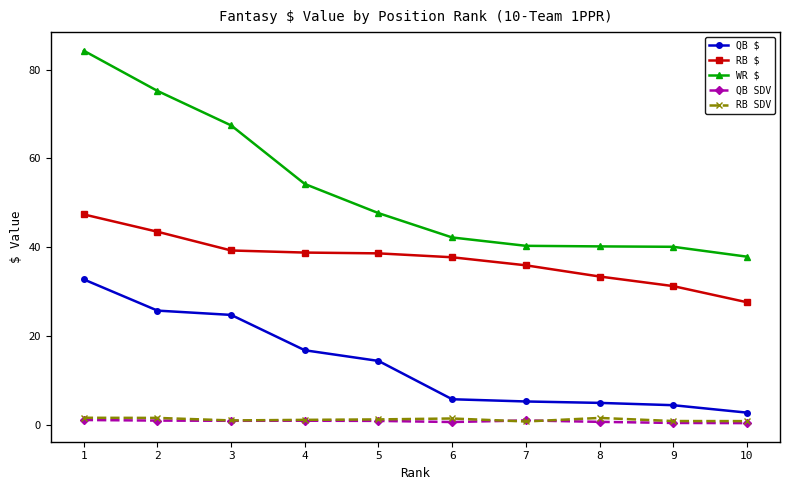

At which category is the sum across all series the highest?

1